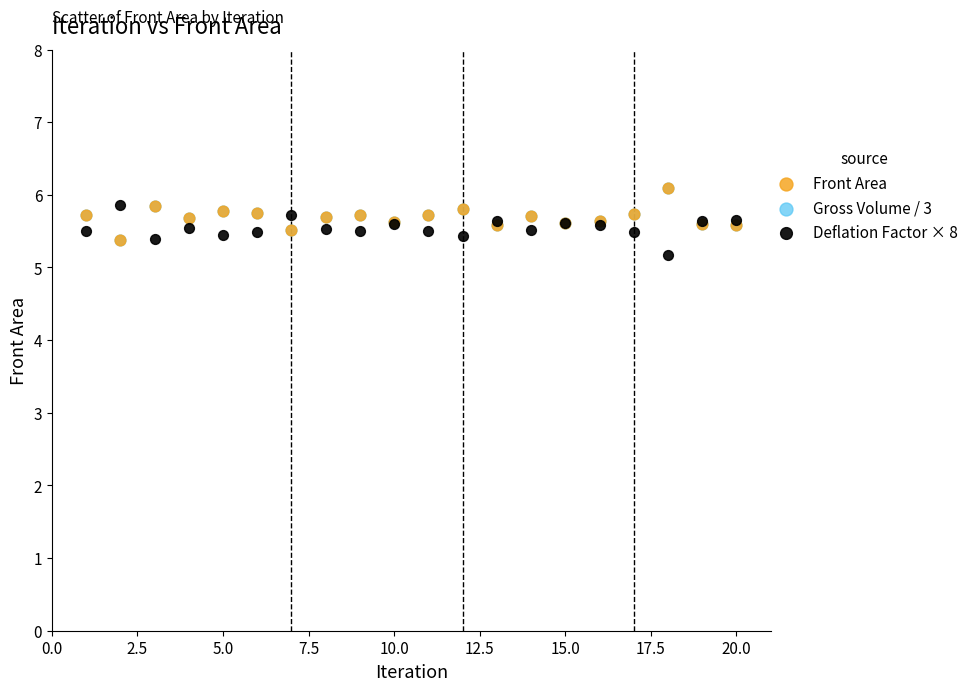

Which series contains the lowest Y value?

Deflation Factor × 8